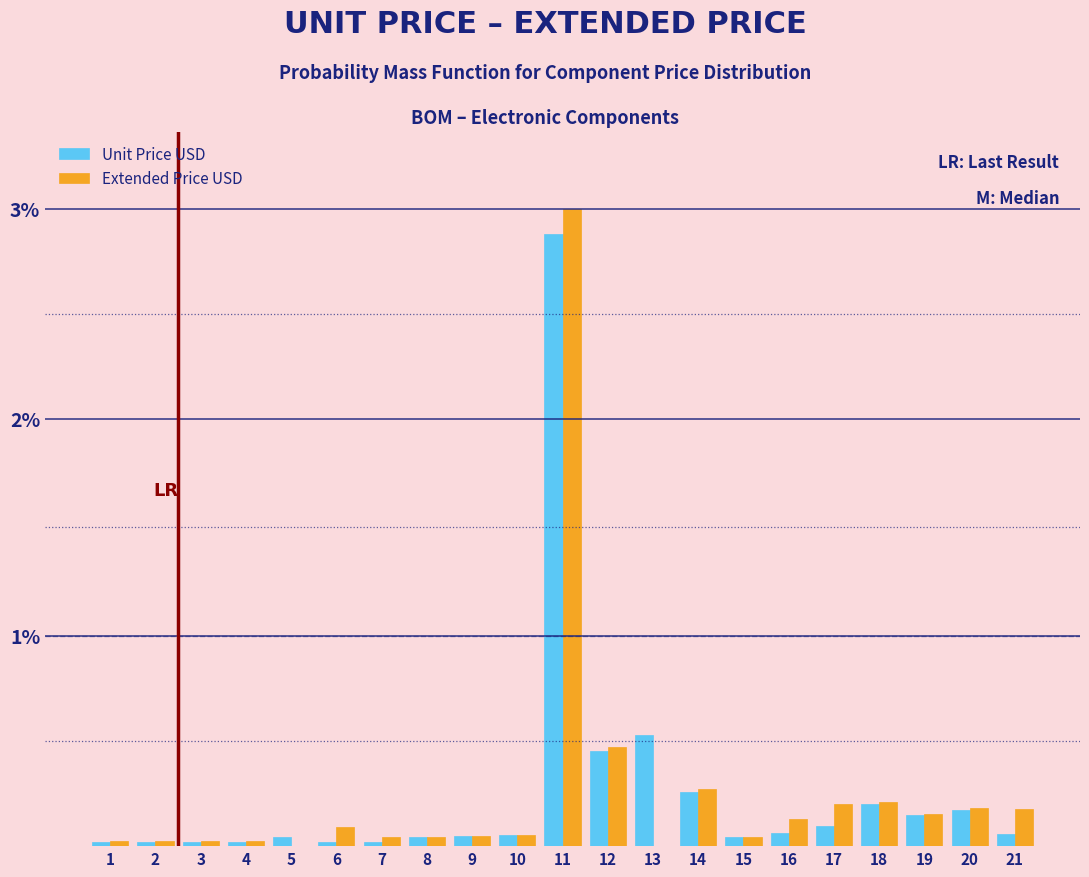

Are the bars grouped side by side (vs. stacked)?

Yes